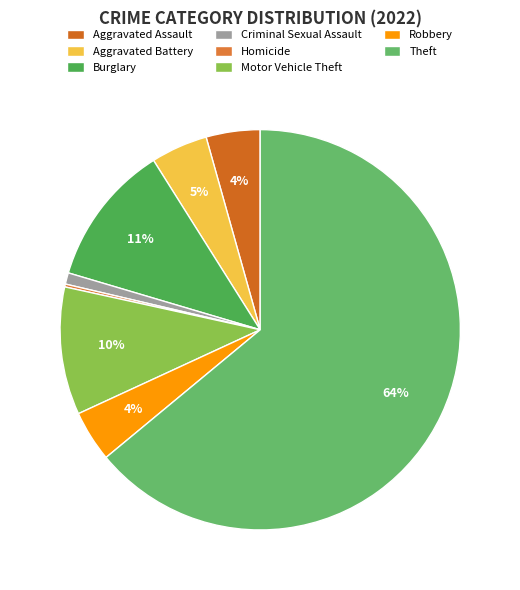

What percentage is the Burglary slice, to the nearest percent?

11%